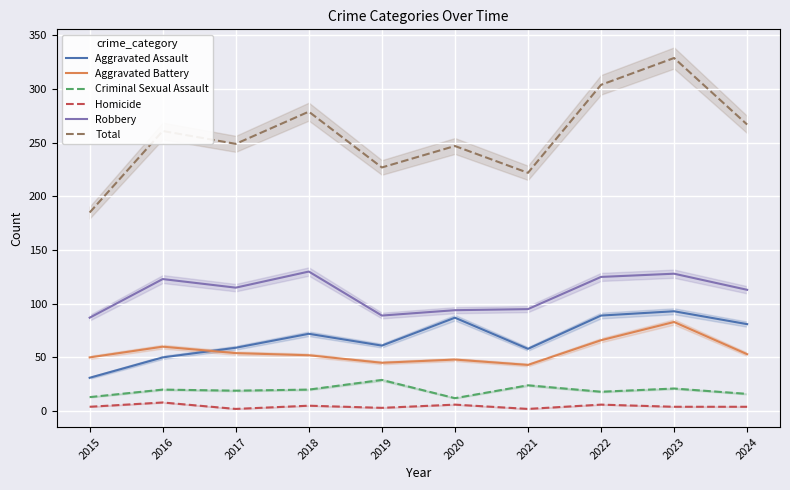

At how many categories does at least one series exceed 298?

2